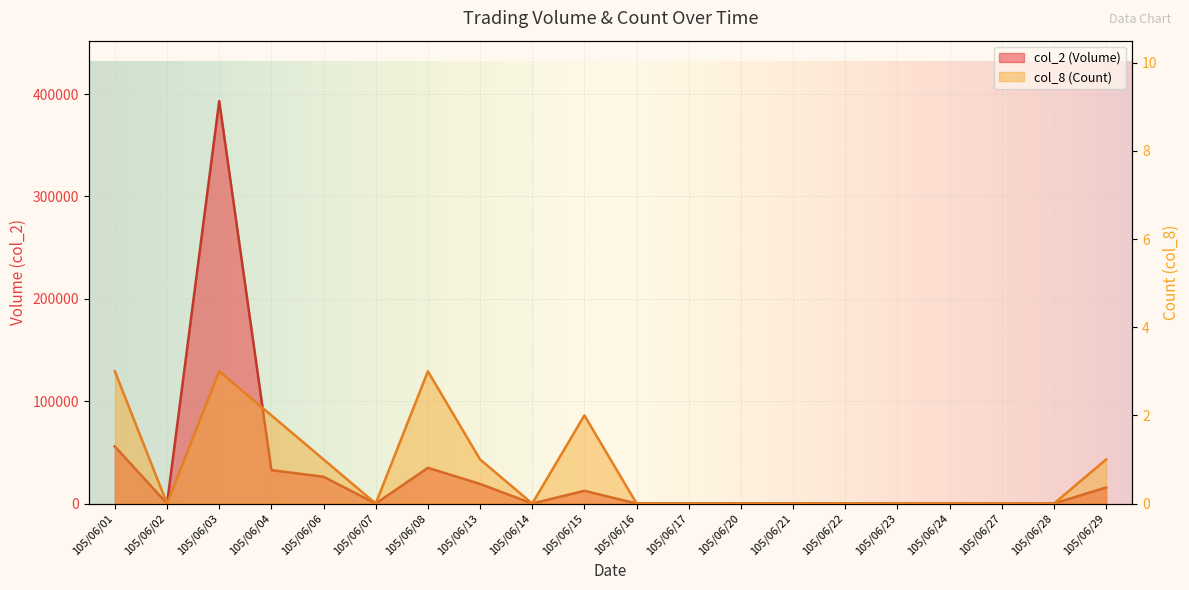

How many data points in col_2 (Volume) are above 0?

8